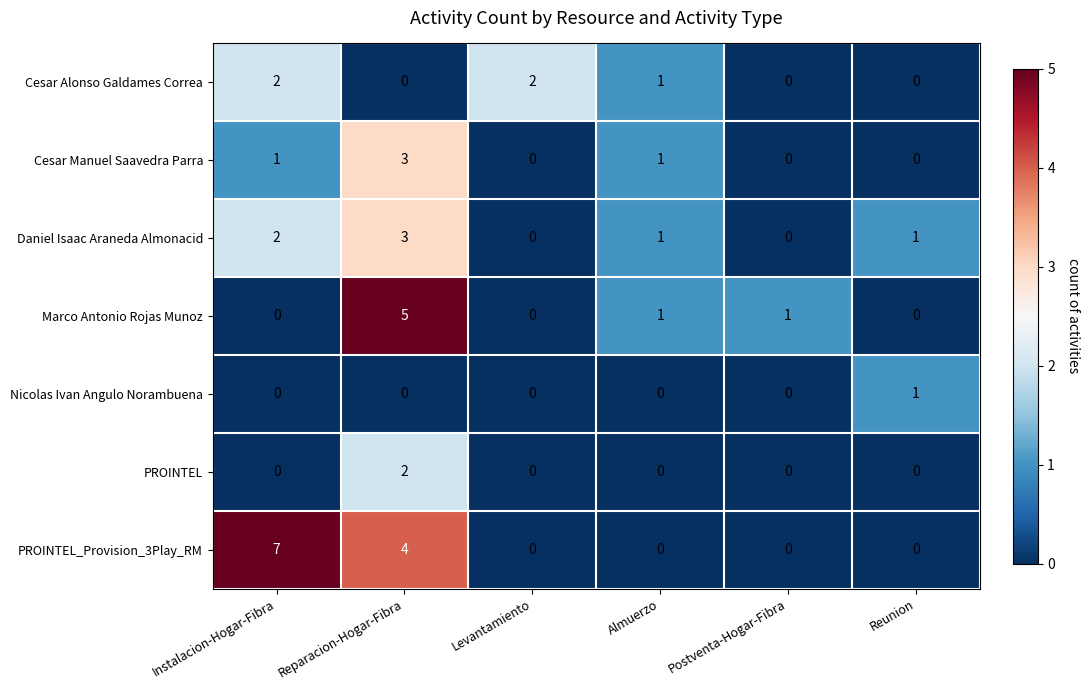

Count the number of categories in the chart.

6